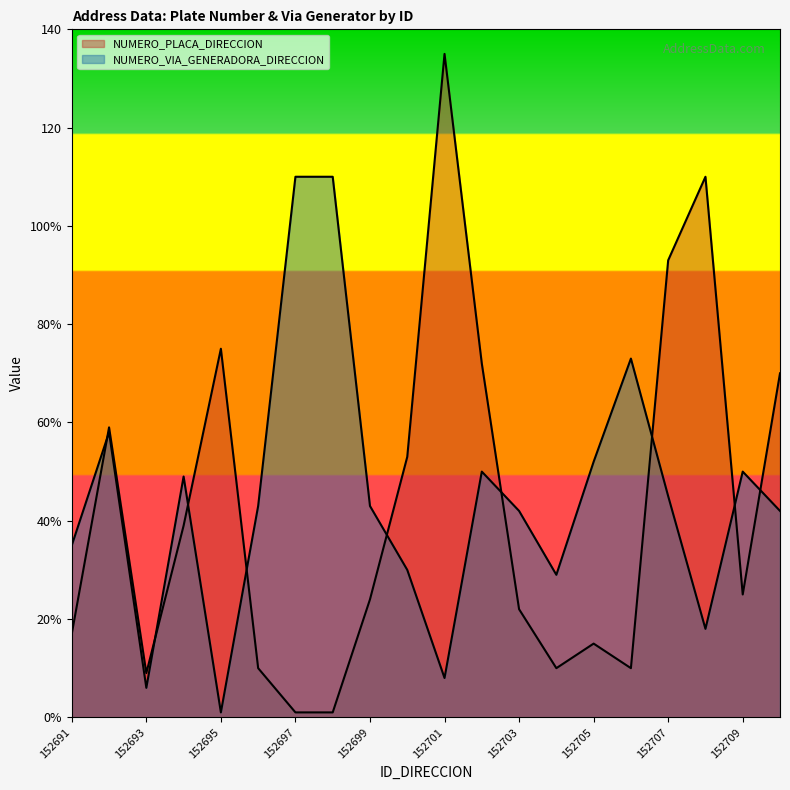

Which series has the largest range (max minus min)?

NUMERO_PLACA_DIRECCION